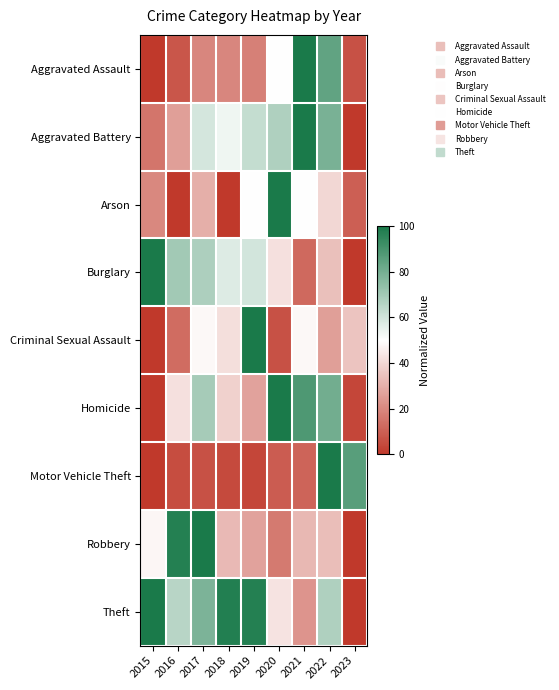

Reading right to left, what are all the values shown in this chart?

Aggravated Assault: 2023=6.3	2022=84.2	2021=100.0	2020=50.0	2019=18.4	2018=19.6	2017=19.6	2016=7.6	2015=0.0
Aggravated Battery: 2023=0.0	2022=79.3	2021=100.0	2020=67.4	2019=62.7	2018=53.4	2017=59.1	2016=25.9	2015=15.5
Arson: 2023=10.0	2022=40.0	2021=50.0	2020=100.0	2019=50.0	2018=0.0	2017=30.0	2016=0.0	2015=20.0
Burglary: 2023=0.0	2022=34.2	2021=12.3	2020=42.5	2019=59.4	2018=57.4	2017=67.6	2016=70.2	2015=100.0
Criminal Sexual Assault: 2023=35.5	2022=25.8	2021=48.4	2020=6.5	2019=100.0	2018=41.9	2017=48.4	2016=12.9	2015=0.0
Homicide: 2023=3.8	2022=80.8	2021=88.5	2020=100.0	2019=26.9	2018=38.5	2017=69.2	2016=42.3	2015=0.0
Motor Vehicle Theft: 2023=86.2	2022=100.0	2021=11.1	2020=9.2	2019=3.5	2018=4.6	2017=6.4	2016=5.4	2015=0.0
Robbery: 2023=0.0	2022=33.9	2021=32.2	2020=16.5	2019=26.7	2018=32.6	2017=100.0	2016=97.5	2015=47.9
Theft: 2023=0.0	2022=67.3	2021=23.3	2020=43.0	2019=97.6	2018=97.9	2017=78.3	2016=65.4	2015=100.0